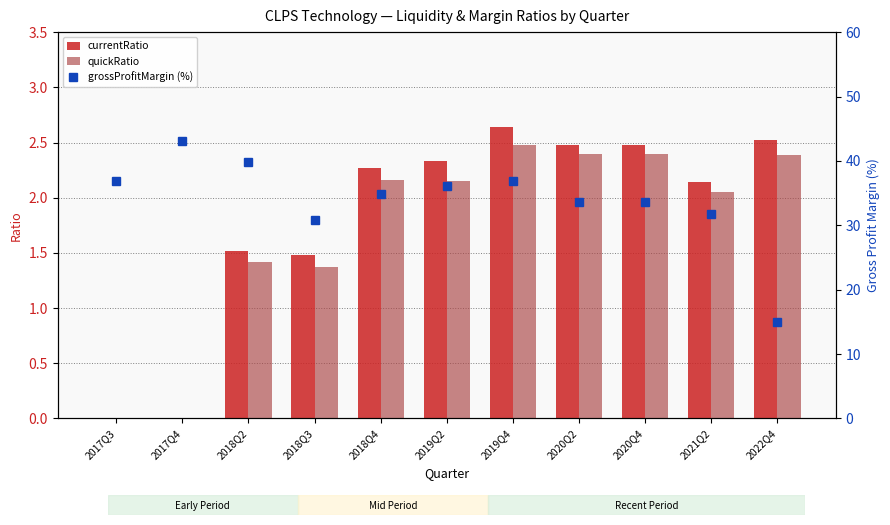

List the series in order of their peak value, lowest first.

quickRatio, currentRatio, grossProfitMargin (%)